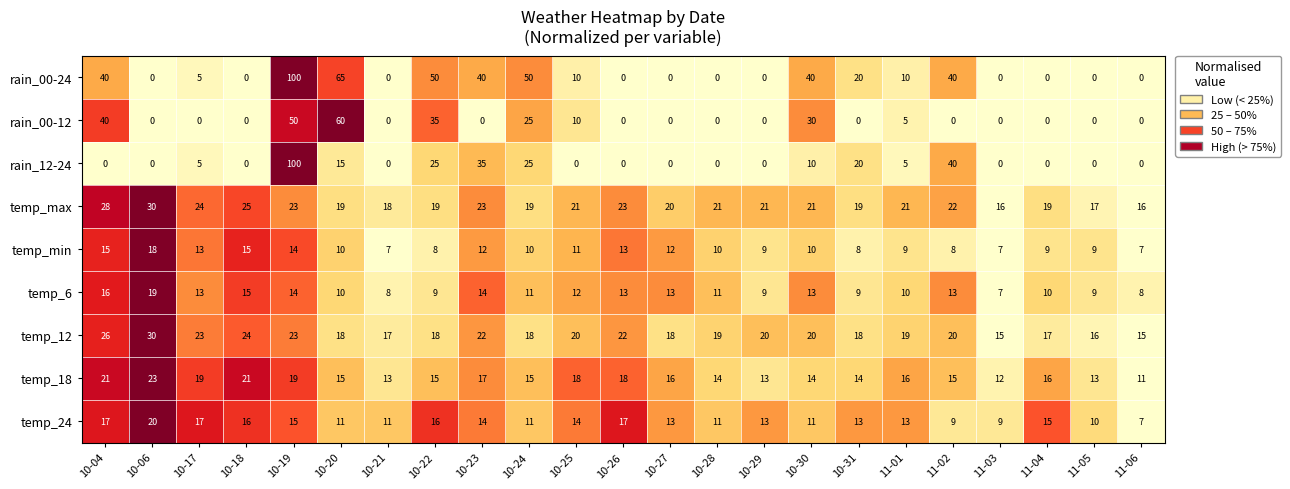

Between 10-06 and 10-28, which series saw the biggest shift?

temp_12